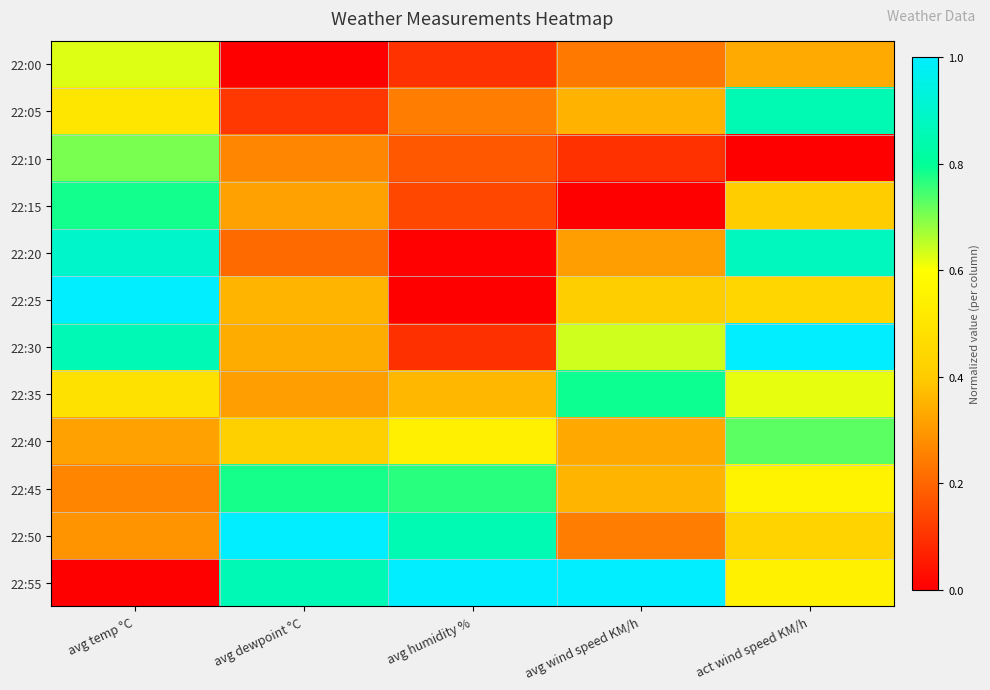

Count the number of data series in this chart.

12